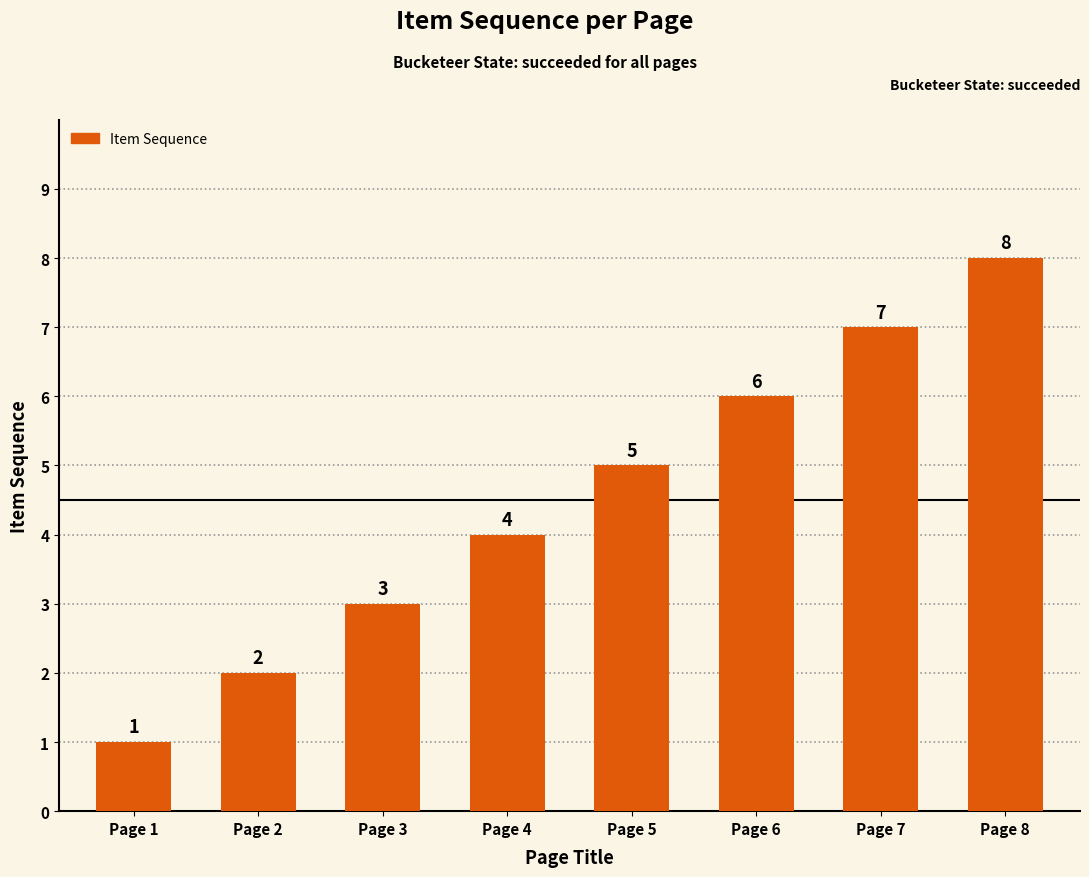

How many values are between 3 and 7?

5